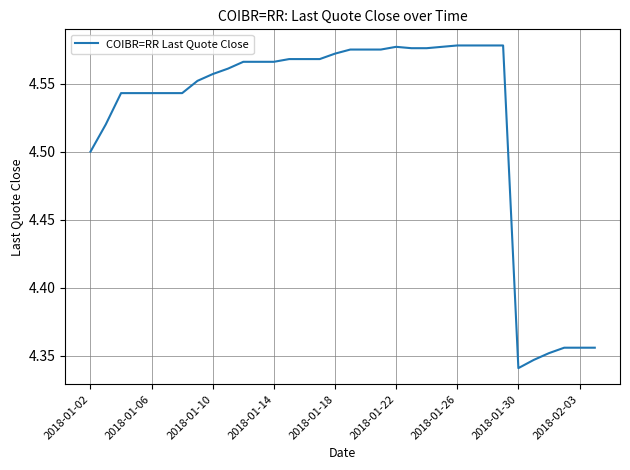

At which label is the value closest to 4?

2018-01-30